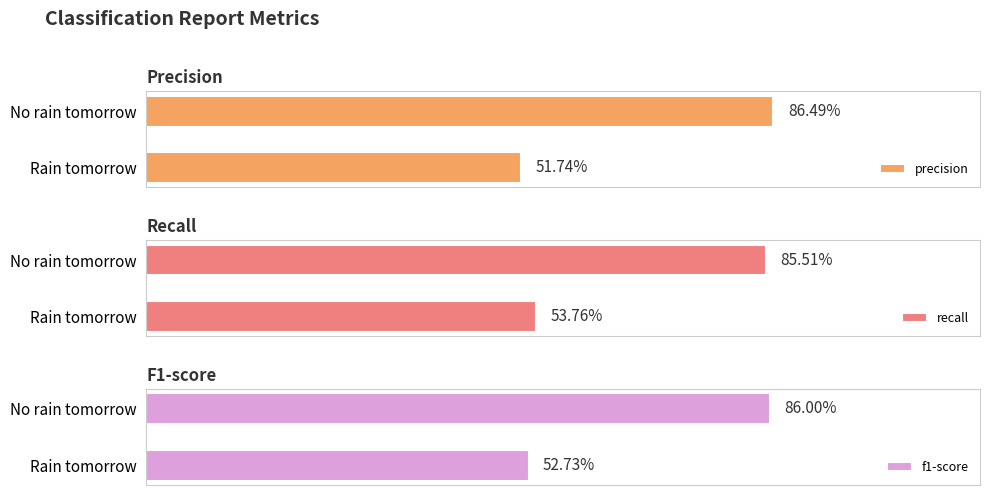

Count the number of data series in this chart.

3